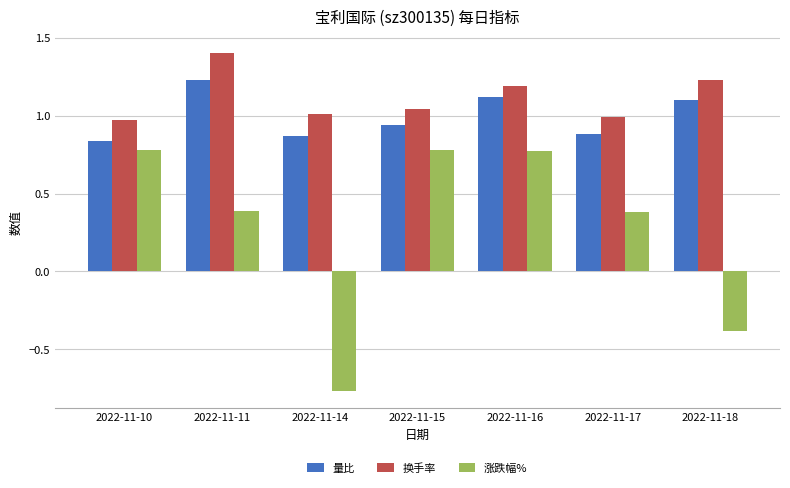

How many bars are there in each group?

3